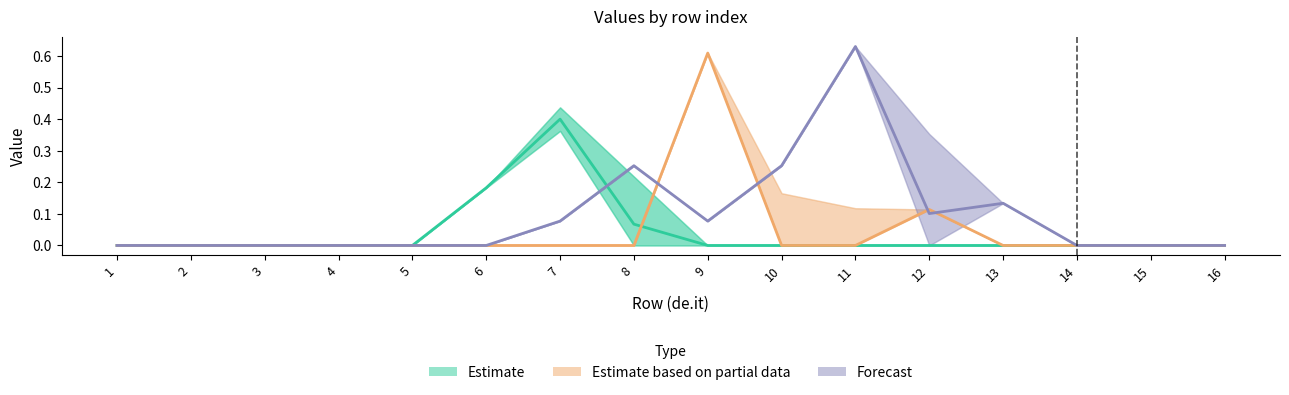

What are all the series names shown in the legend?

Estimate, Estimate based on partial data, Forecast